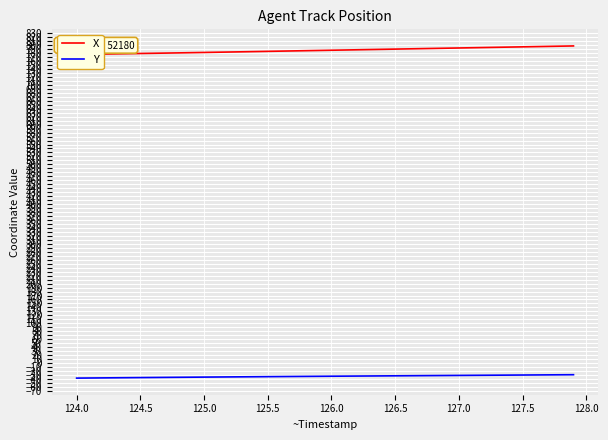

Is this an area chart (filled region under the line)?

No